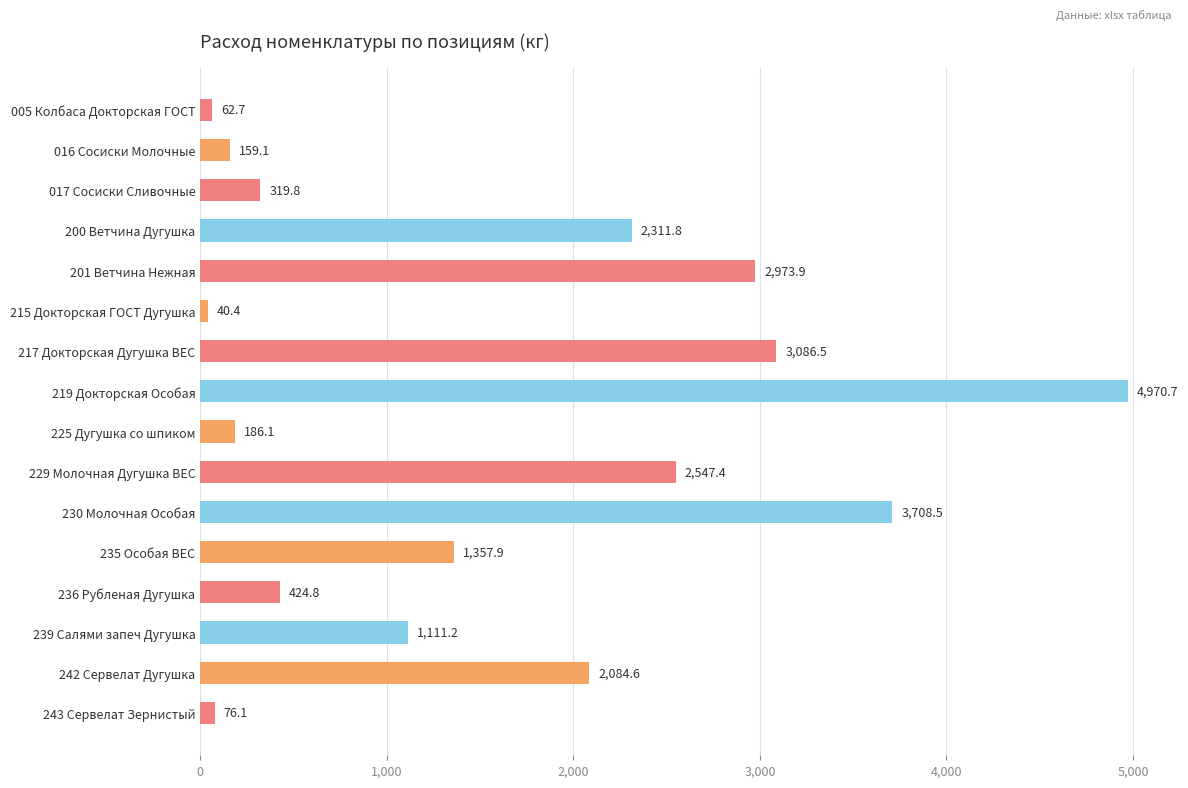

At which category does the chart reach its peak across all series?

219 Докторская Особая